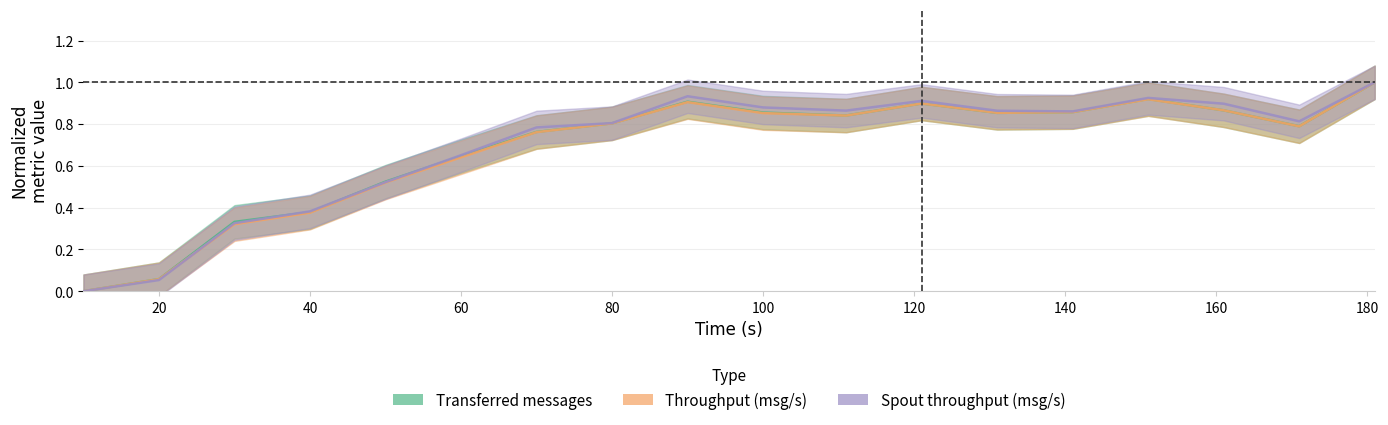

Count the number of categories in the chart.

18